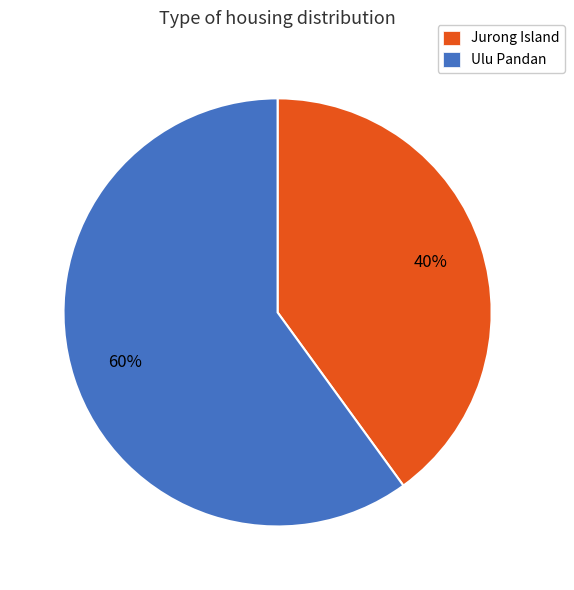

Which slice is the largest?

Ulu Pandan